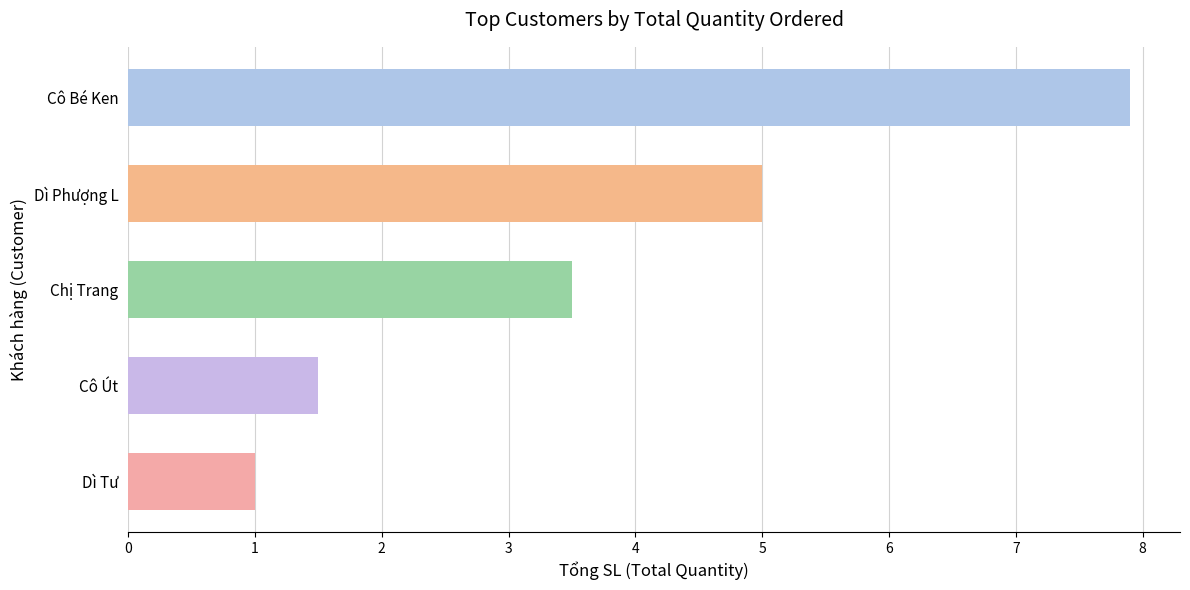

Rank the categories by value from highest to lowest.

Cô Bé Ken, Dì Phượng L, Chị Trang, Cô Út, Dì Tư